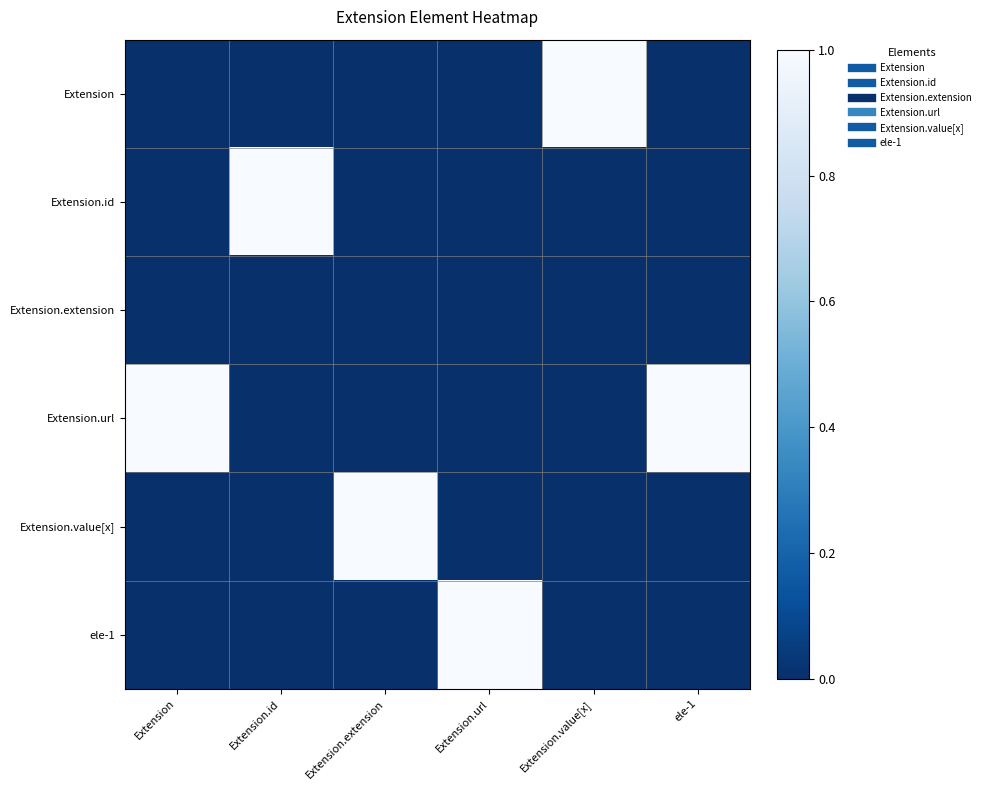

List the series in order of their peak value, highest first.

Extension, Extension.id, Extension.url, Extension.value[x], ele-1, Extension.extension